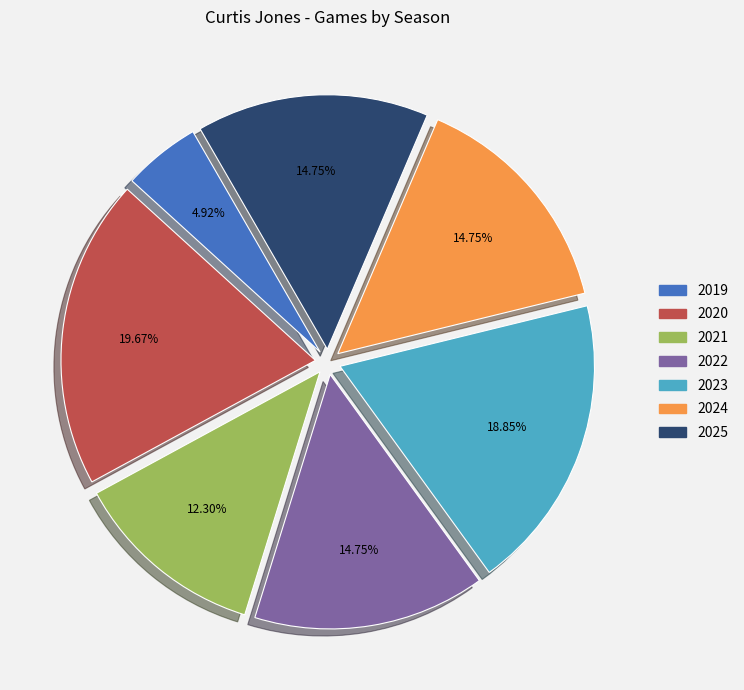

Which category has the smallest portion of the pie?

2019